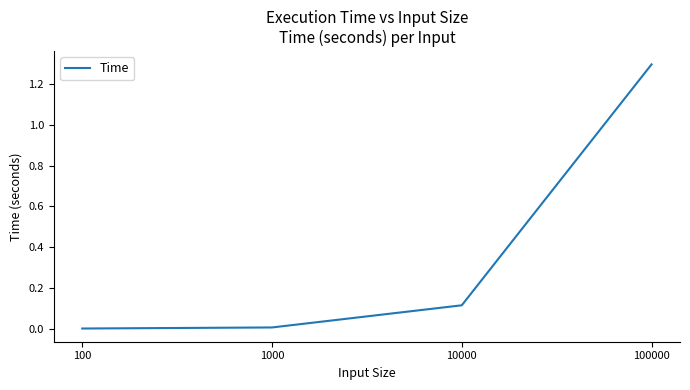

True or false: there are more than 1 points higher than both neighbors.

False